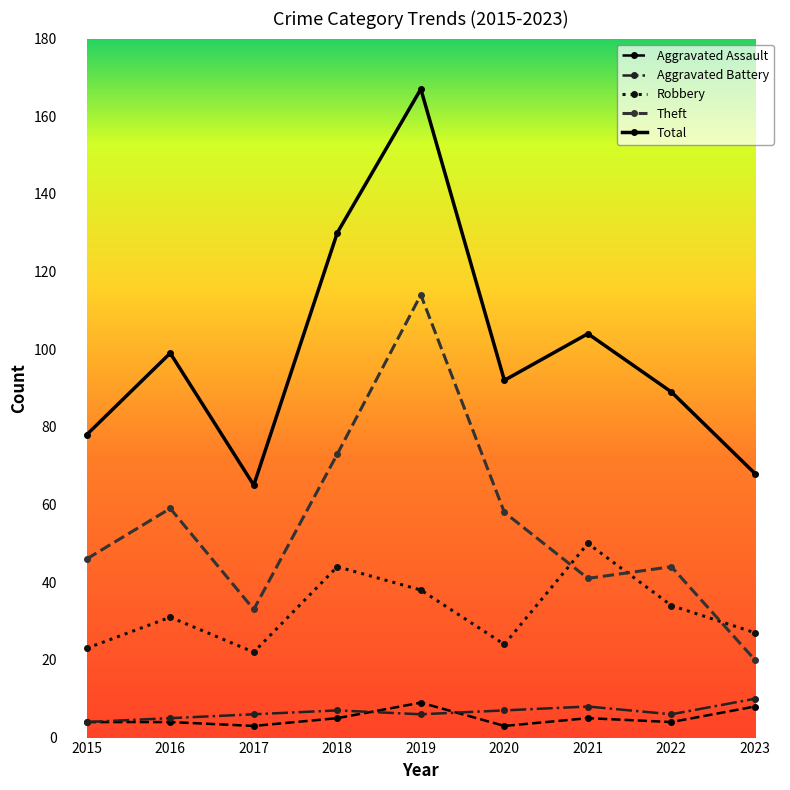

In Theft, how many points are lower than both neighbors (excluding endpoints)?

2